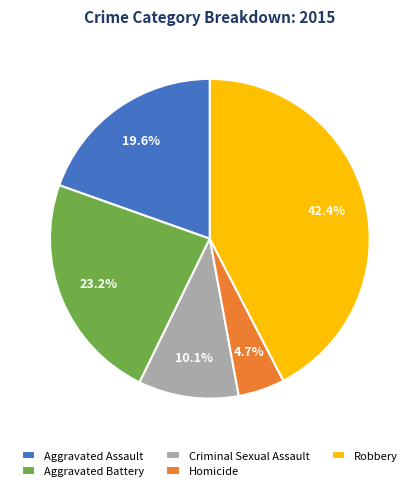

Is it true that Homicide is 5% of the pie?

True